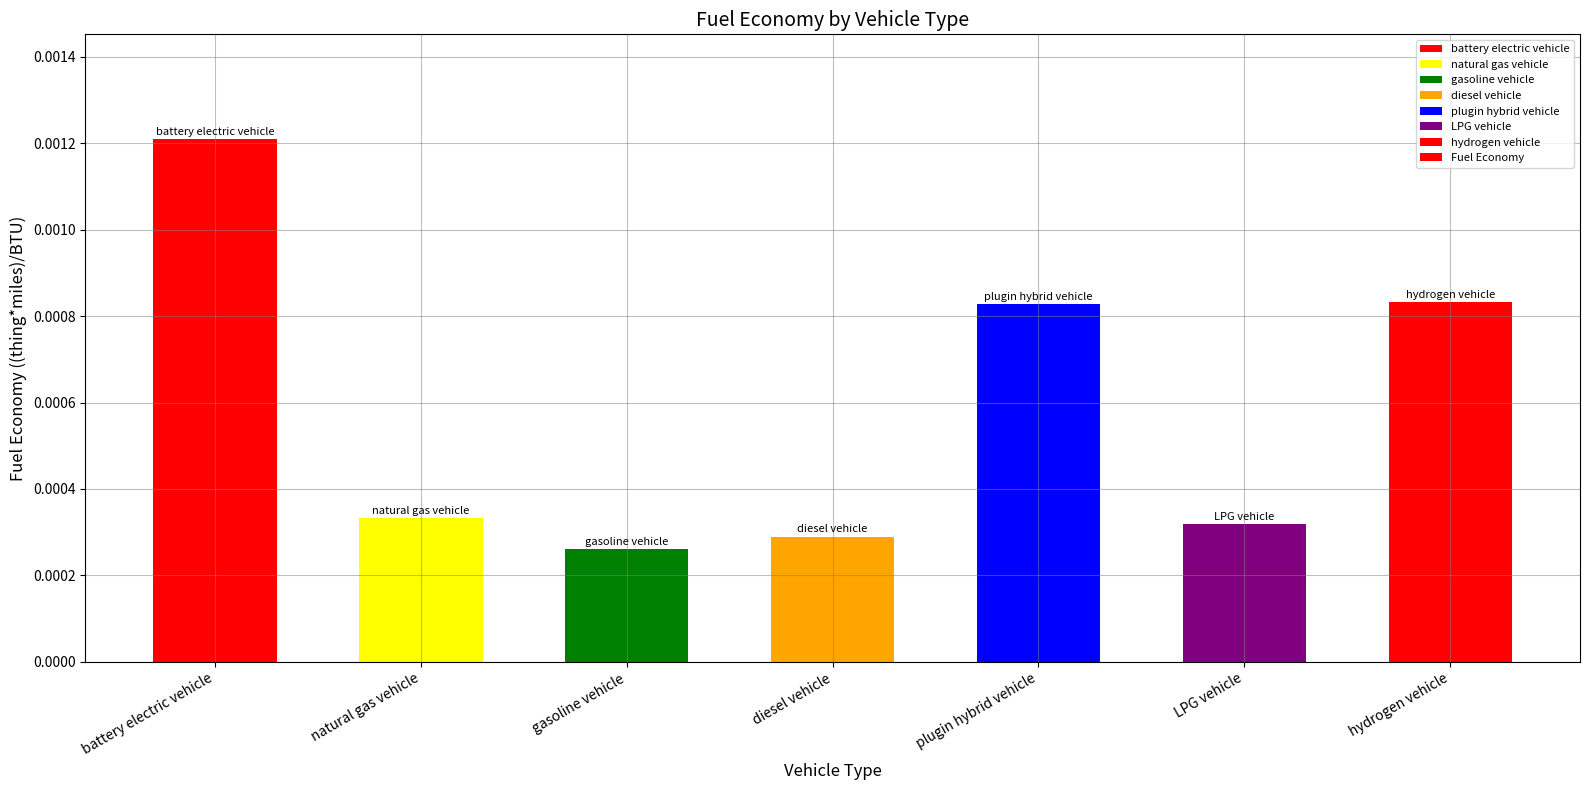

What is the label of the 1st bar from the left?

battery electric vehicle